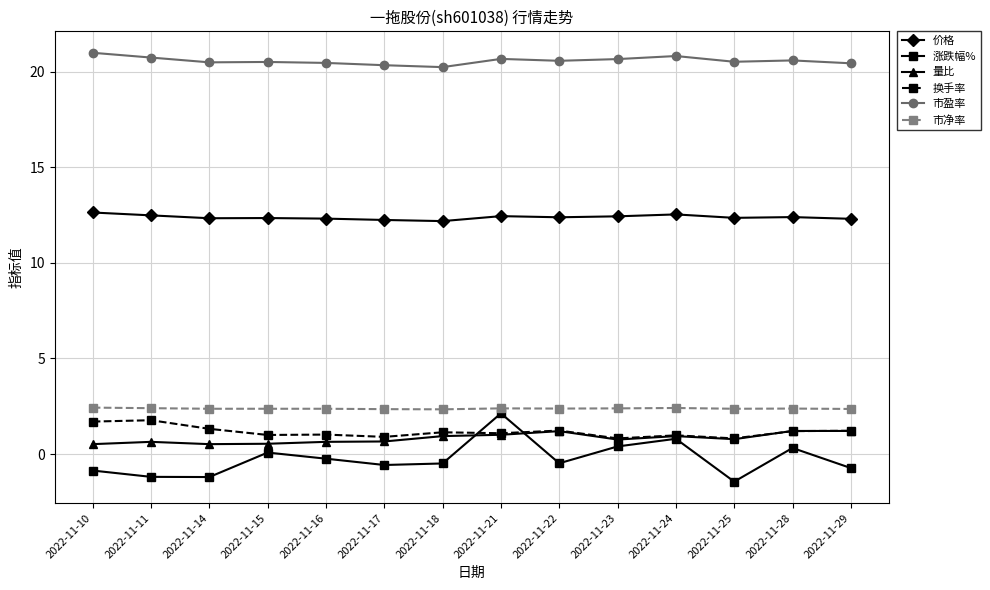

True or false: 市净率 and 量比 intersect in this chart.

False